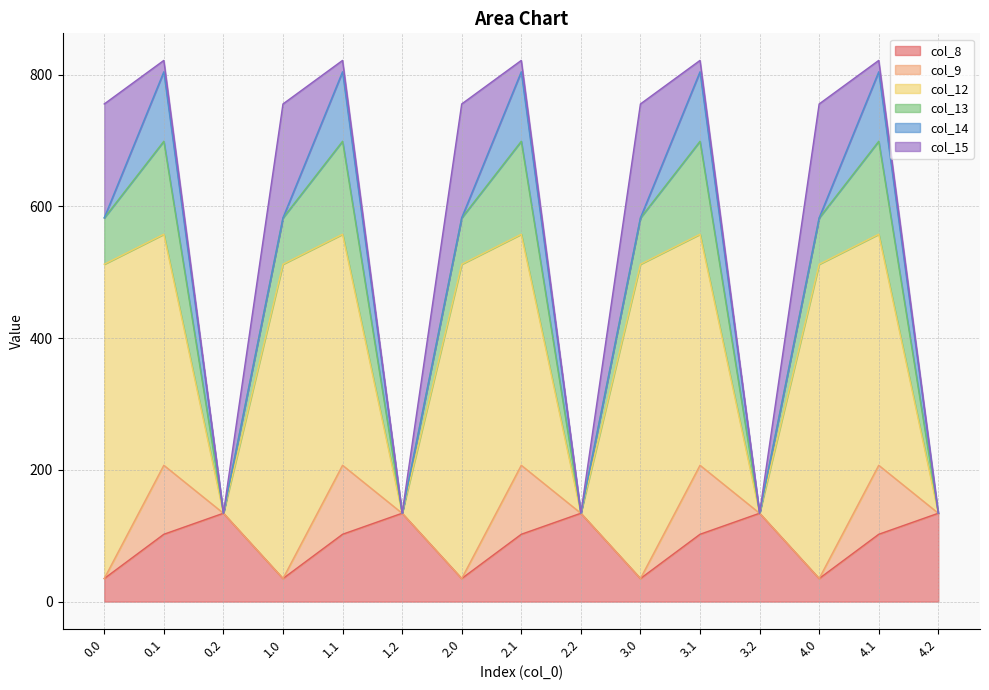

Between which two adjacent categories do col_15 and col_8 first intersect?

0.0 and 0.1